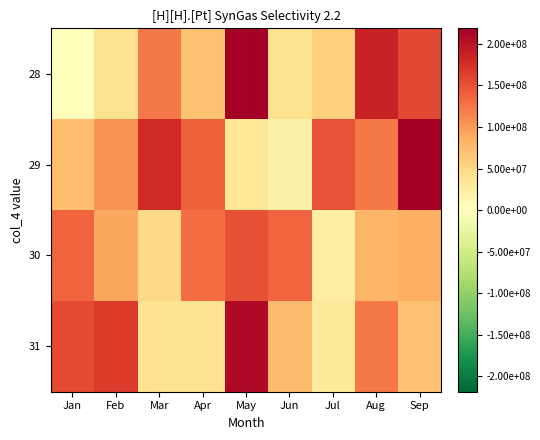

Which label corresponds to the smallest value in the chart?

Jan